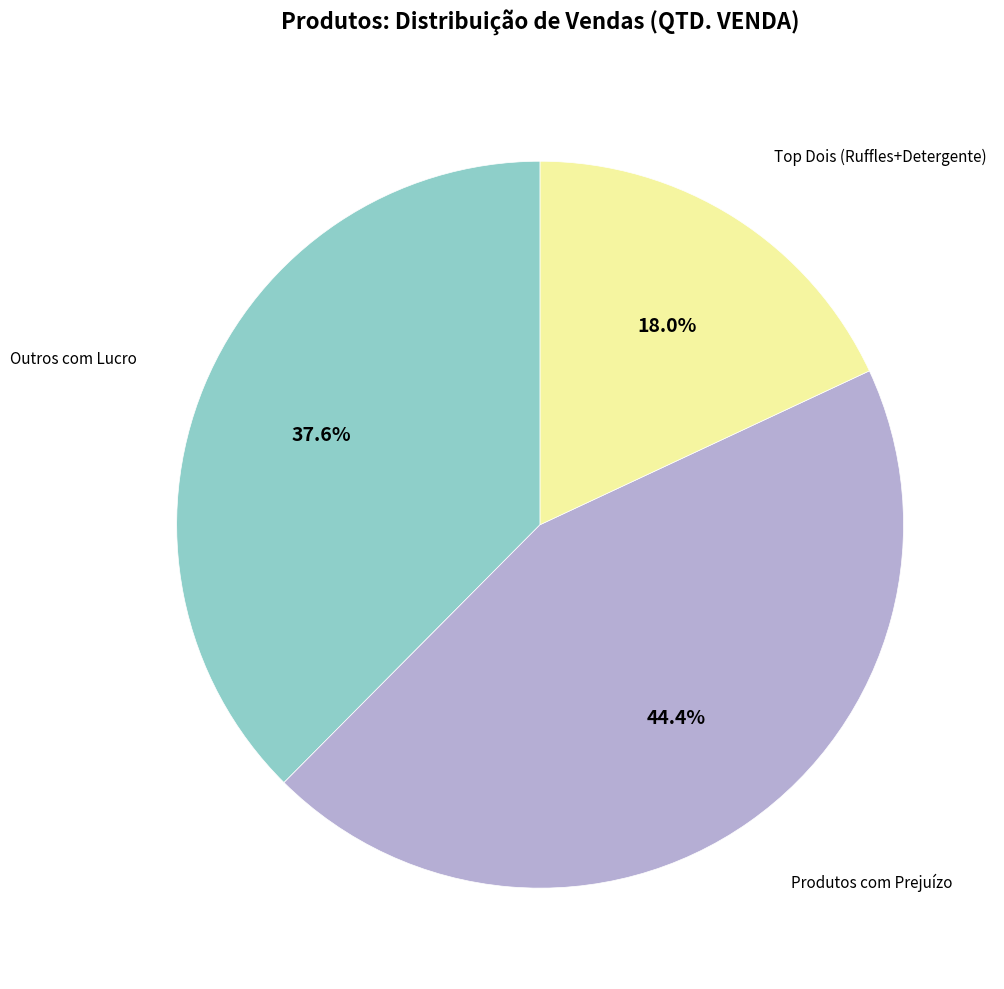

Does any single category account for the majority?

No